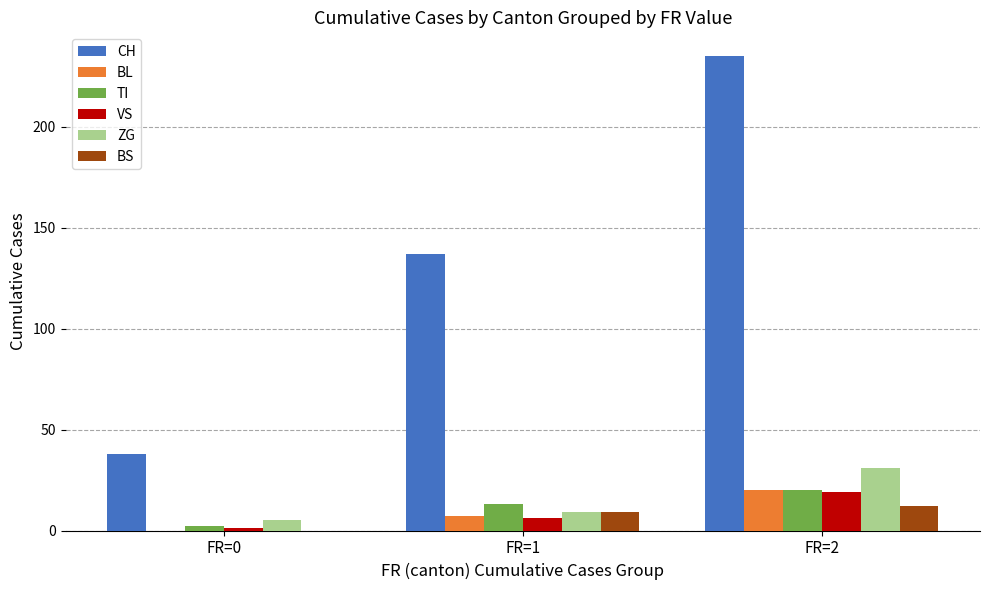

Reading left to right, transcribe all the data shown in this chart.

CH: 38	137	235
BL: 0	7	20
TI: 2	13	20
VS: 1	6	19
ZG: 5	9	31
BS: 0	9	12